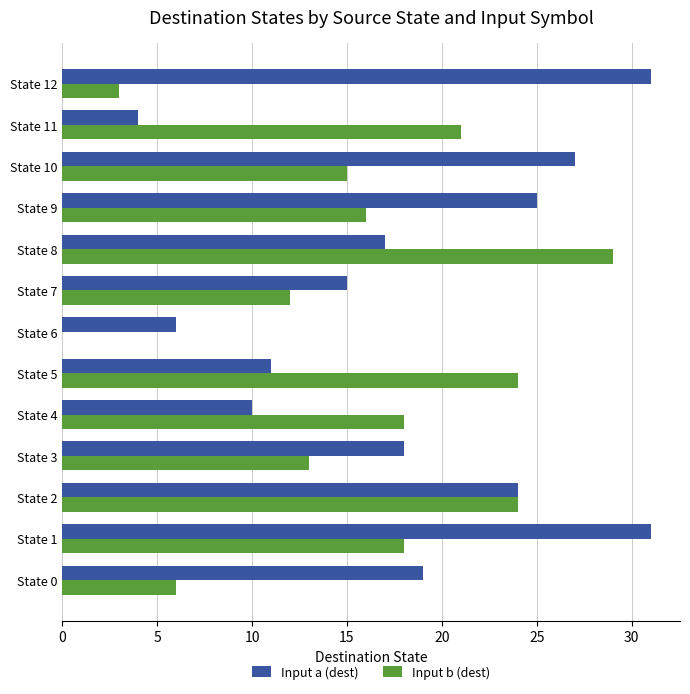

What is the total value across all series at State 2?

48